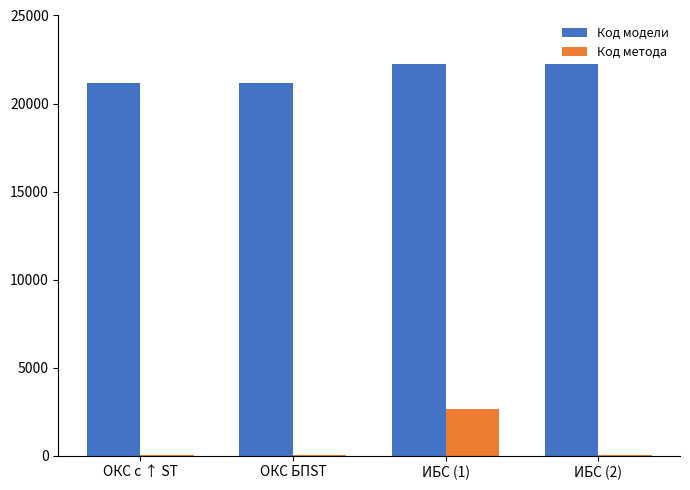

What is the sum of all Код метода values?

2773